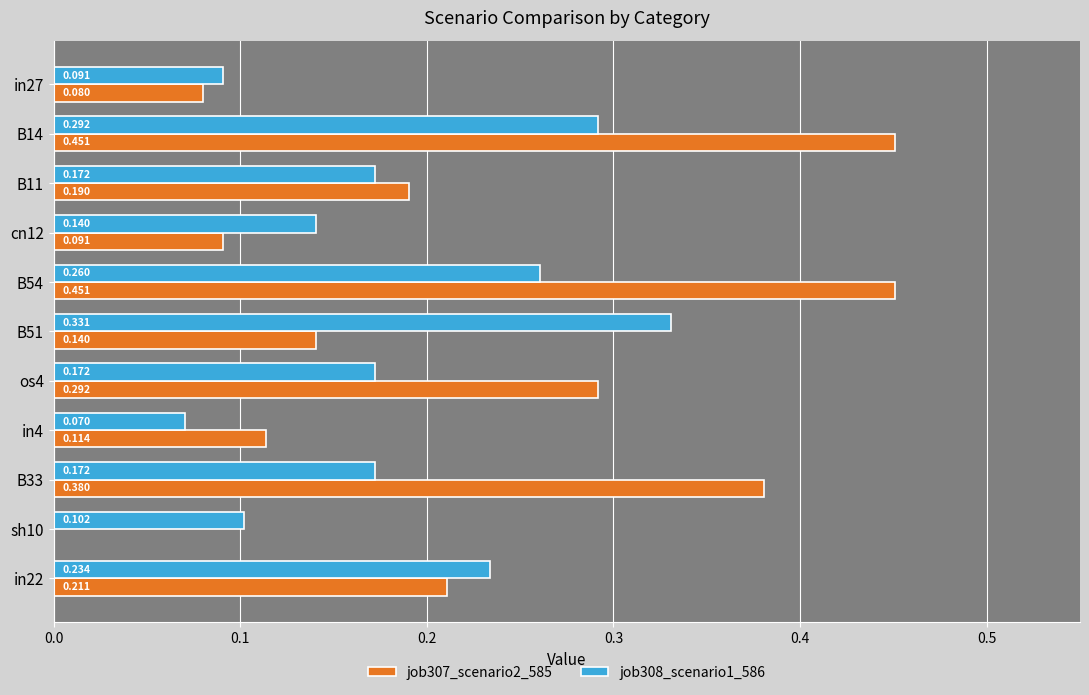

What are all the series names shown in the legend?

job307_scenario2_585, job308_scenario1_586